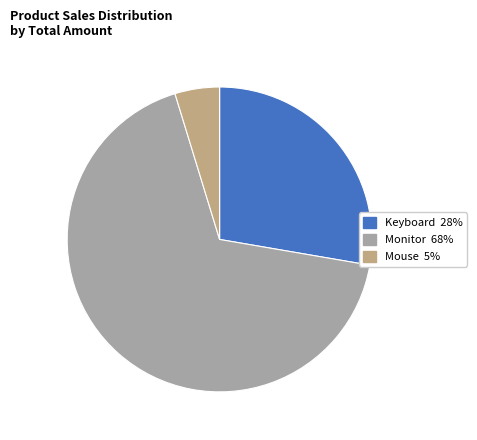

Does any single category account for the majority?

Yes